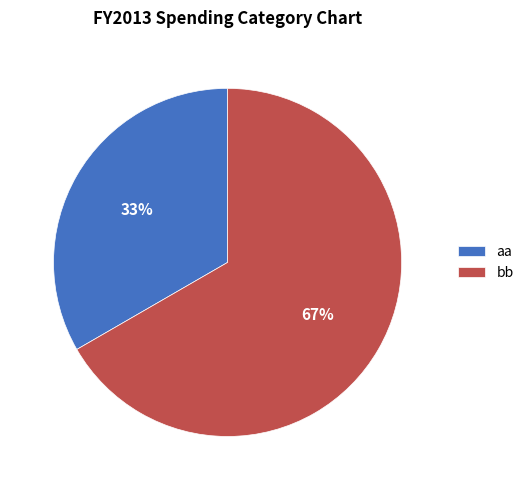

What is the ratio of the value at aa to the value at bb?

0.5